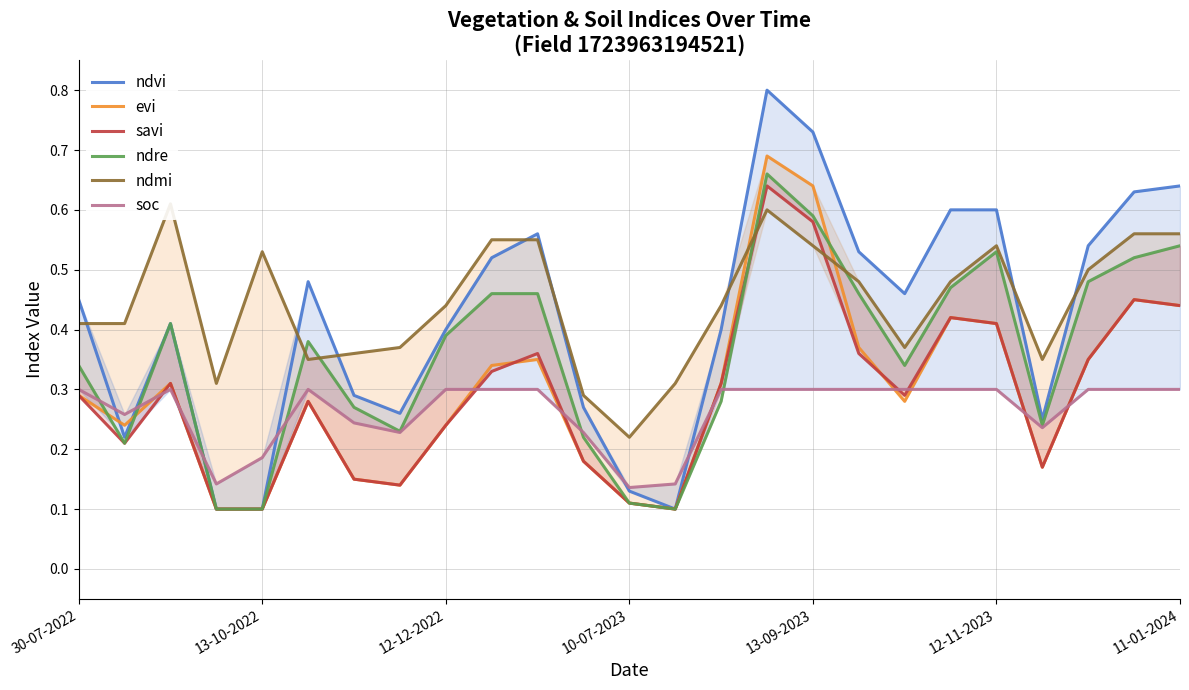

What are all the series names shown in the legend?

ndvi, evi, savi, ndre, ndmi, soc